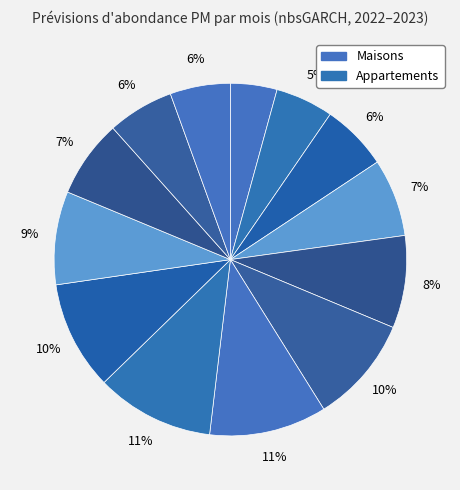

Count the number of slices in the pie.

13